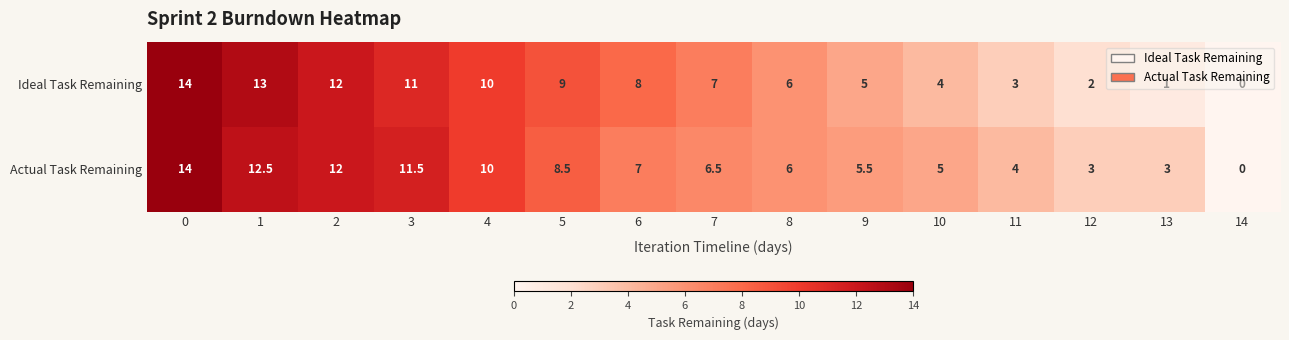

Where is Actual Task Remaining nearest to the value 7?

6